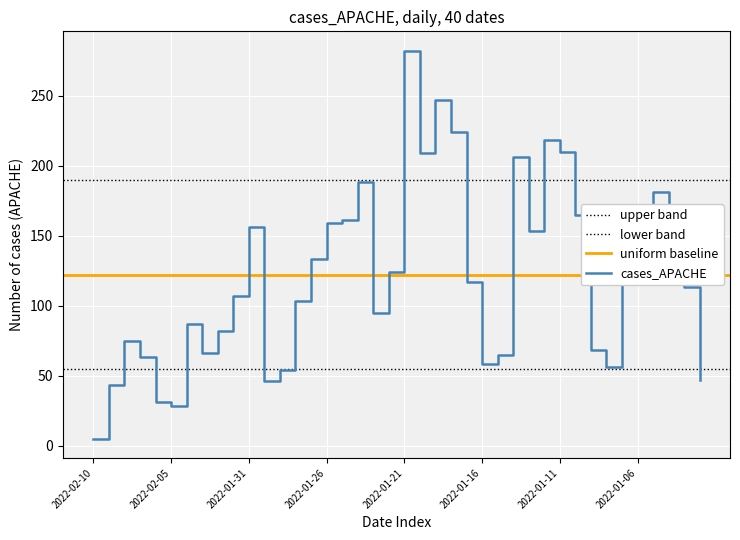

How many categories are shown in the chart?

40